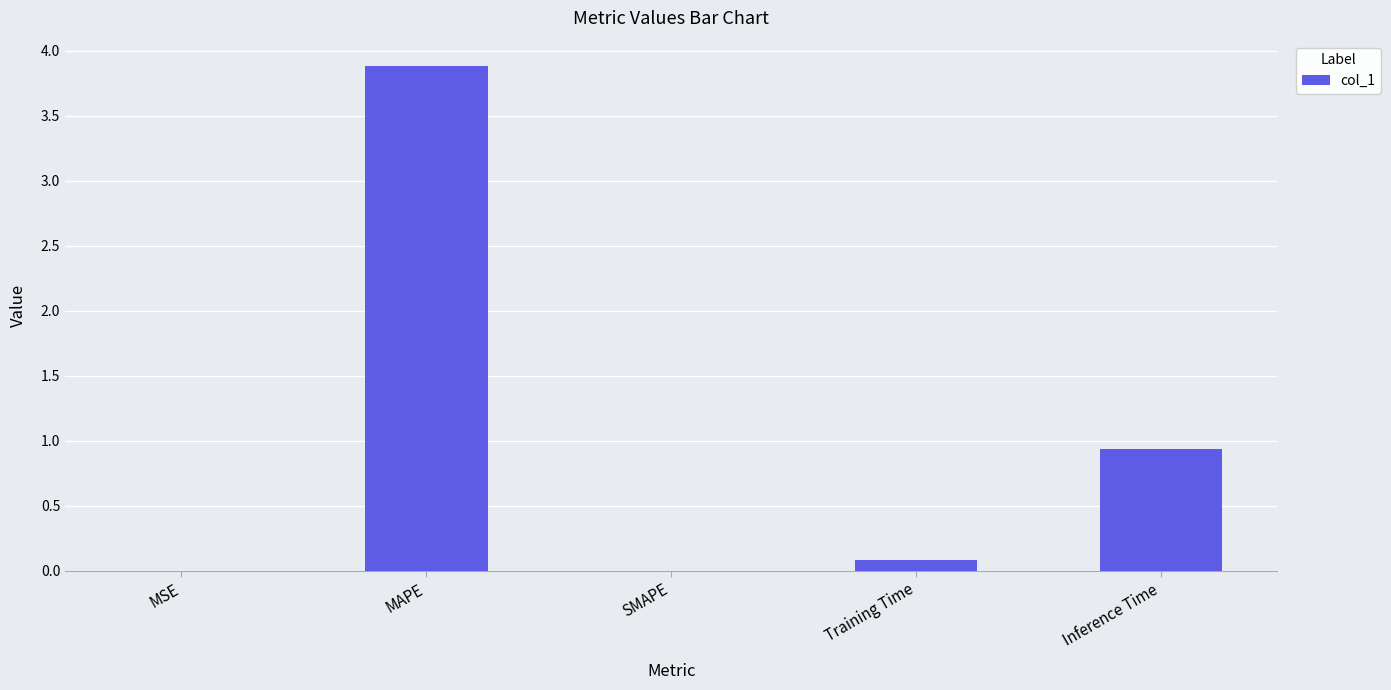

Are the bars horizontal?

No